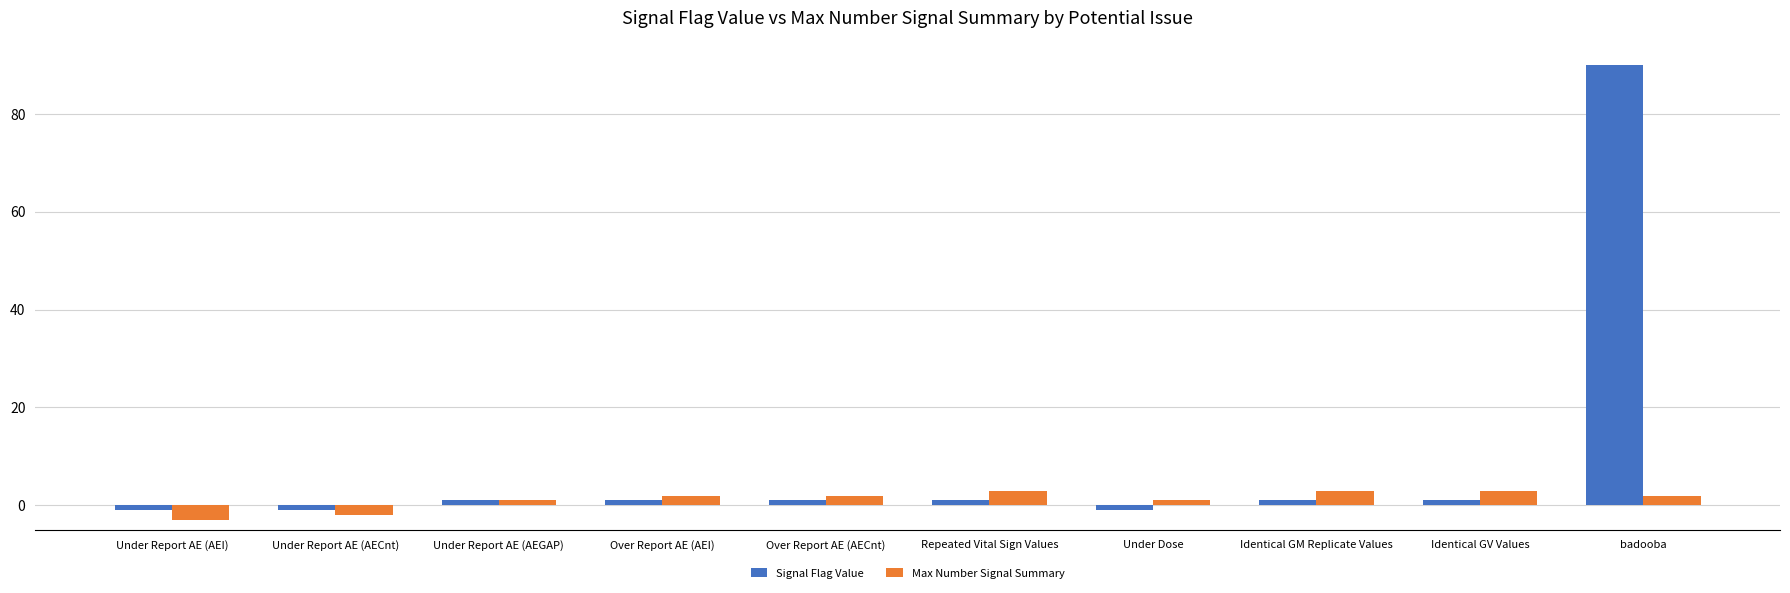

What is the value of the Max Number Signal Summary bar at the 6th from the left?

3